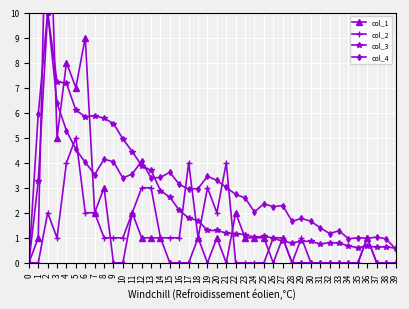

What is the value of the col_3 point at the 31st from the left?

0.9